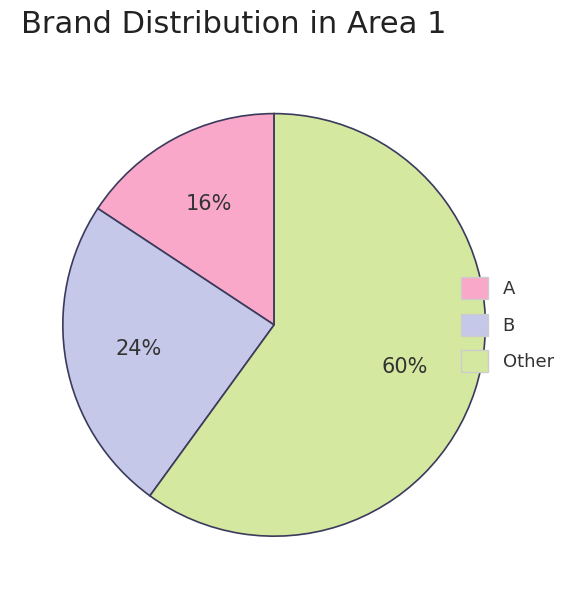

How many segments does this pie chart have?

3